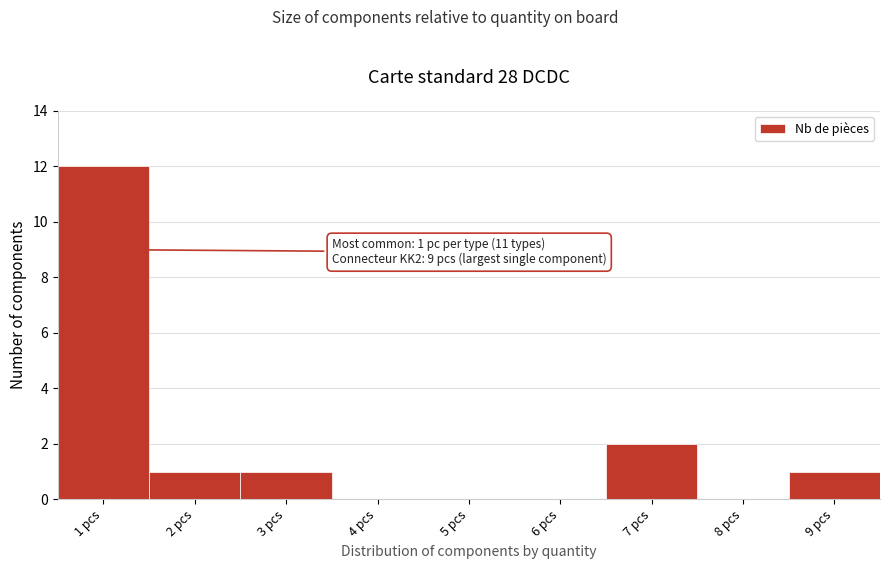

Over which range of the x-axis is the bar tallest?

0.5 to 1.5